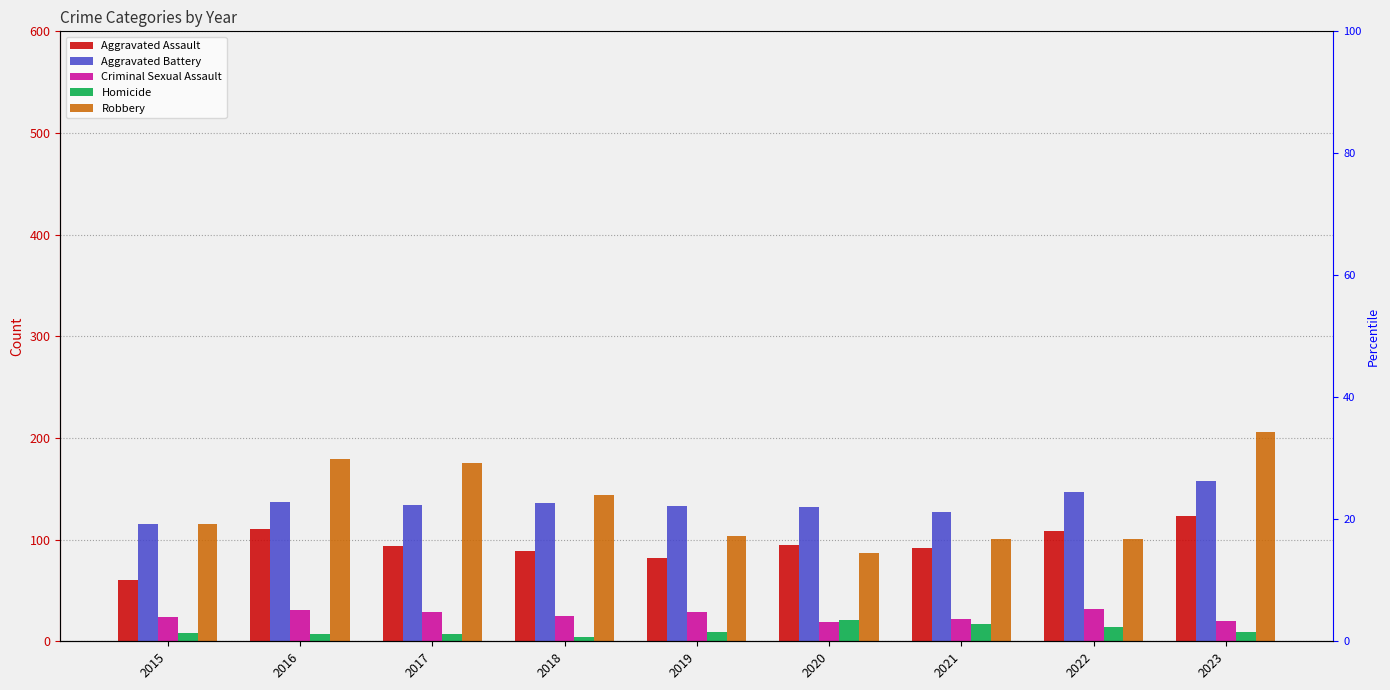

Count the number of categories in the chart.

9